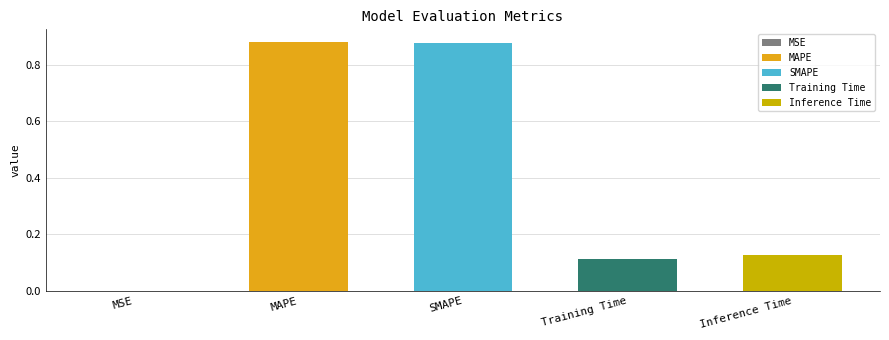

True or false: the data shows 0.0 at Inference Time.

False